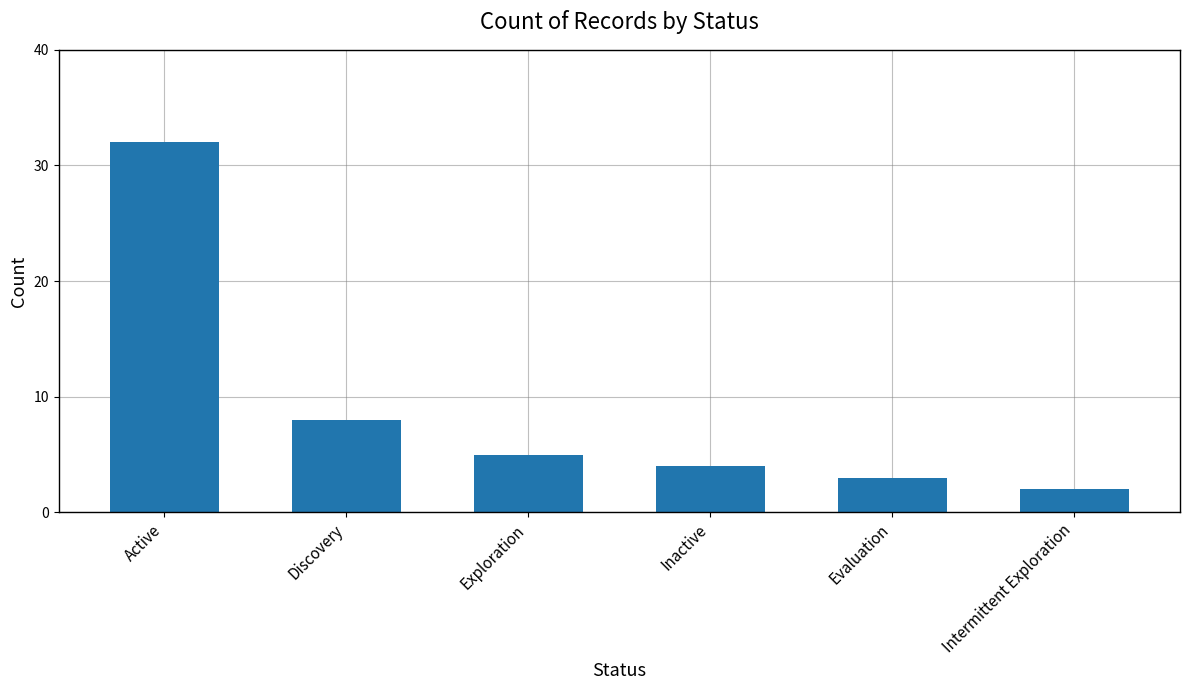

What is the sum of all values?

54